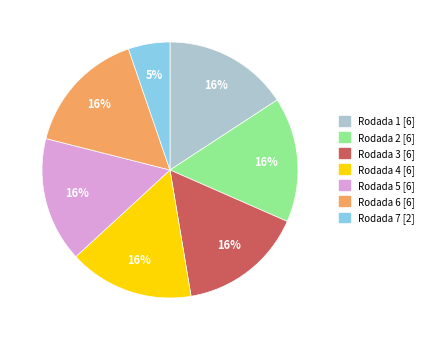

Combined, do Rodada 5 and Rodada 7 account for over 50%?

No